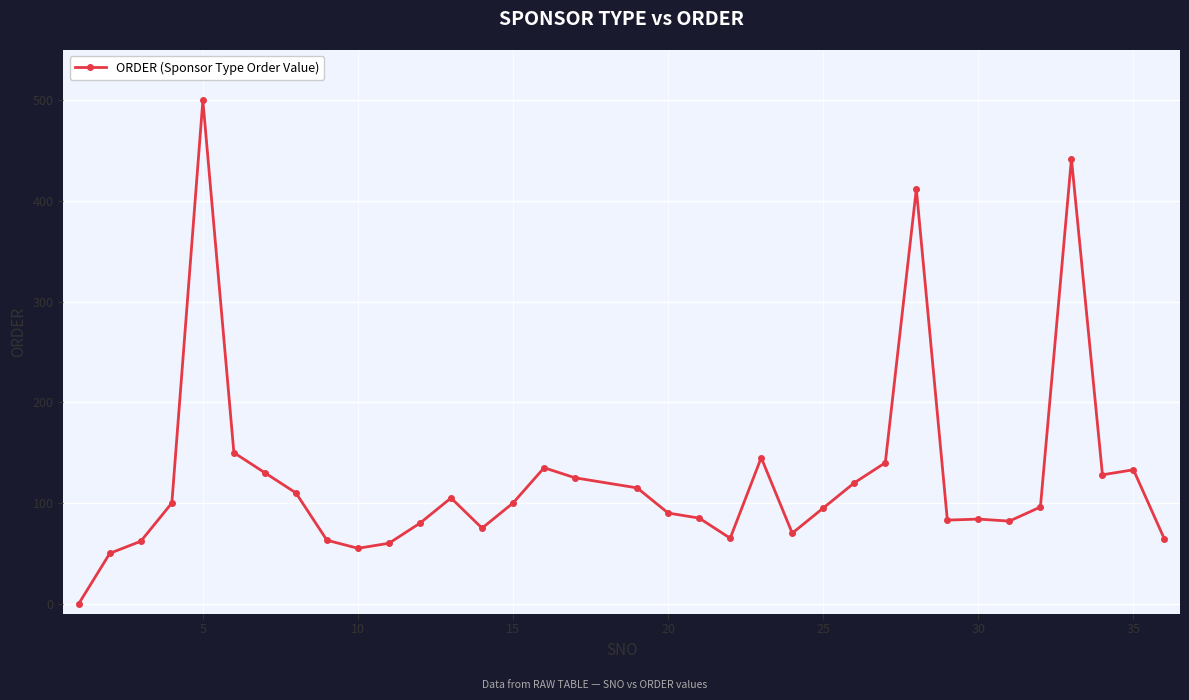

What is the value of the 29th point from the left?

84